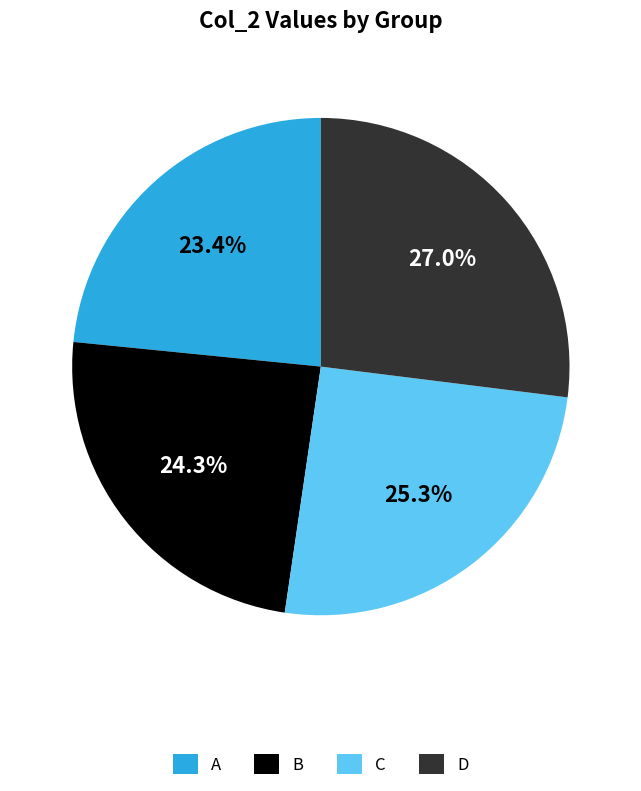

How many segments does this pie chart have?

4